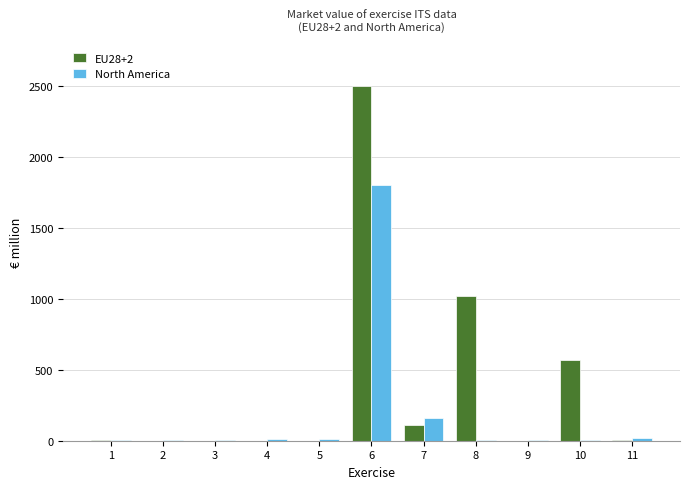

What is the average value of the North America series?

183.9